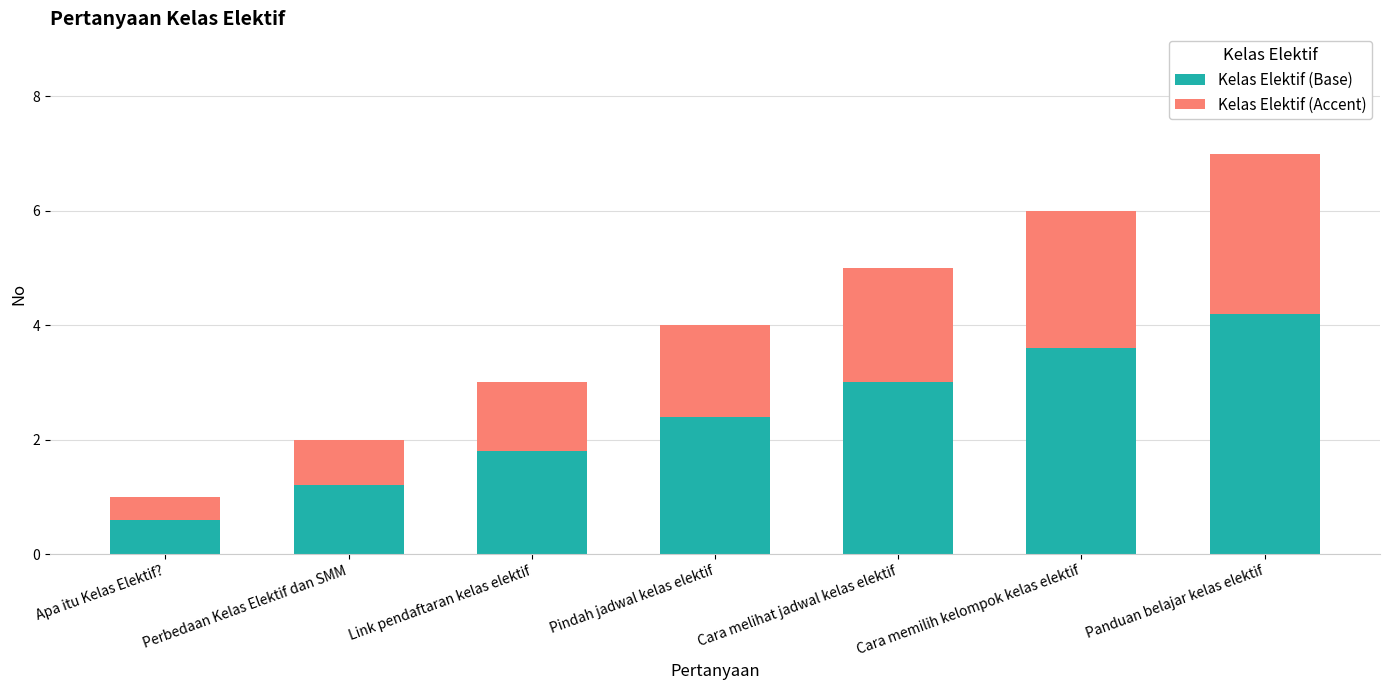

Rank the categories by Kelas Elektif (Base) value from highest to lowest.

Panduan belajar kelas elektif, Cara memilih kelompok kelas elektif, Cara melihat jadwal kelas elektif, Pindah jadwal kelas elektif, Link pendaftaran kelas elektif, Perbedaan Kelas Elektif dan SMM, Apa itu Kelas Elektif?